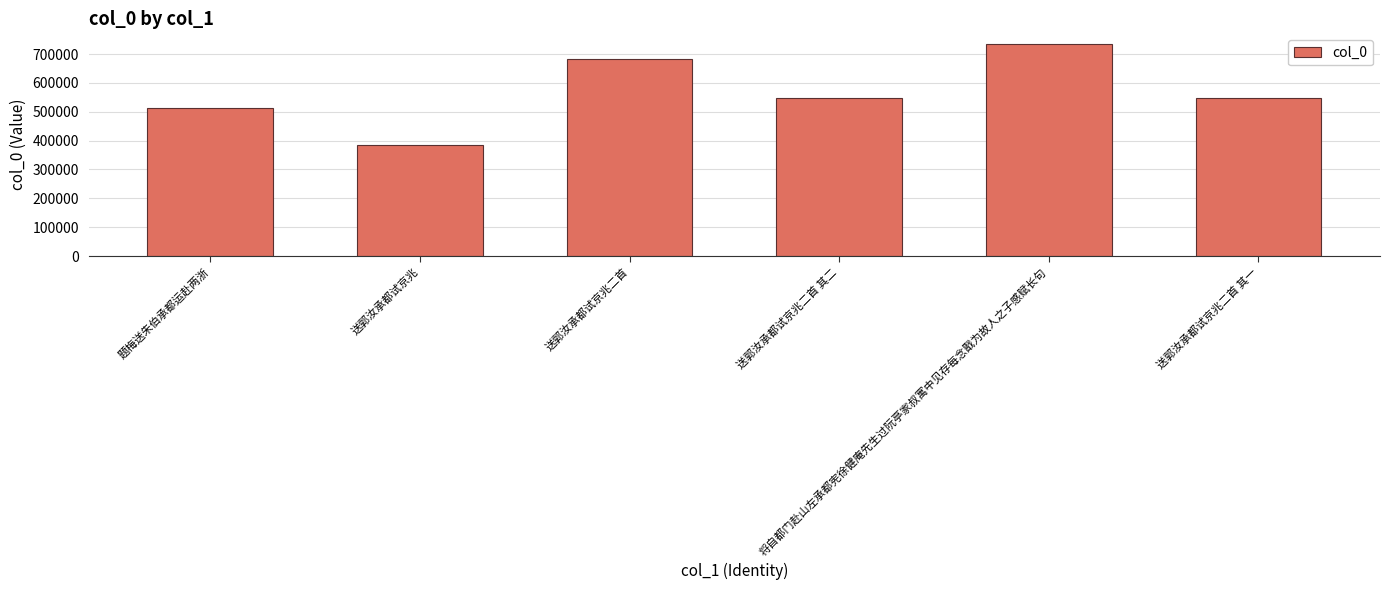

What is the difference between the values at 送郭汝承都试京兆二首 and 送郭汝承都试京兆二首 其一?

134299